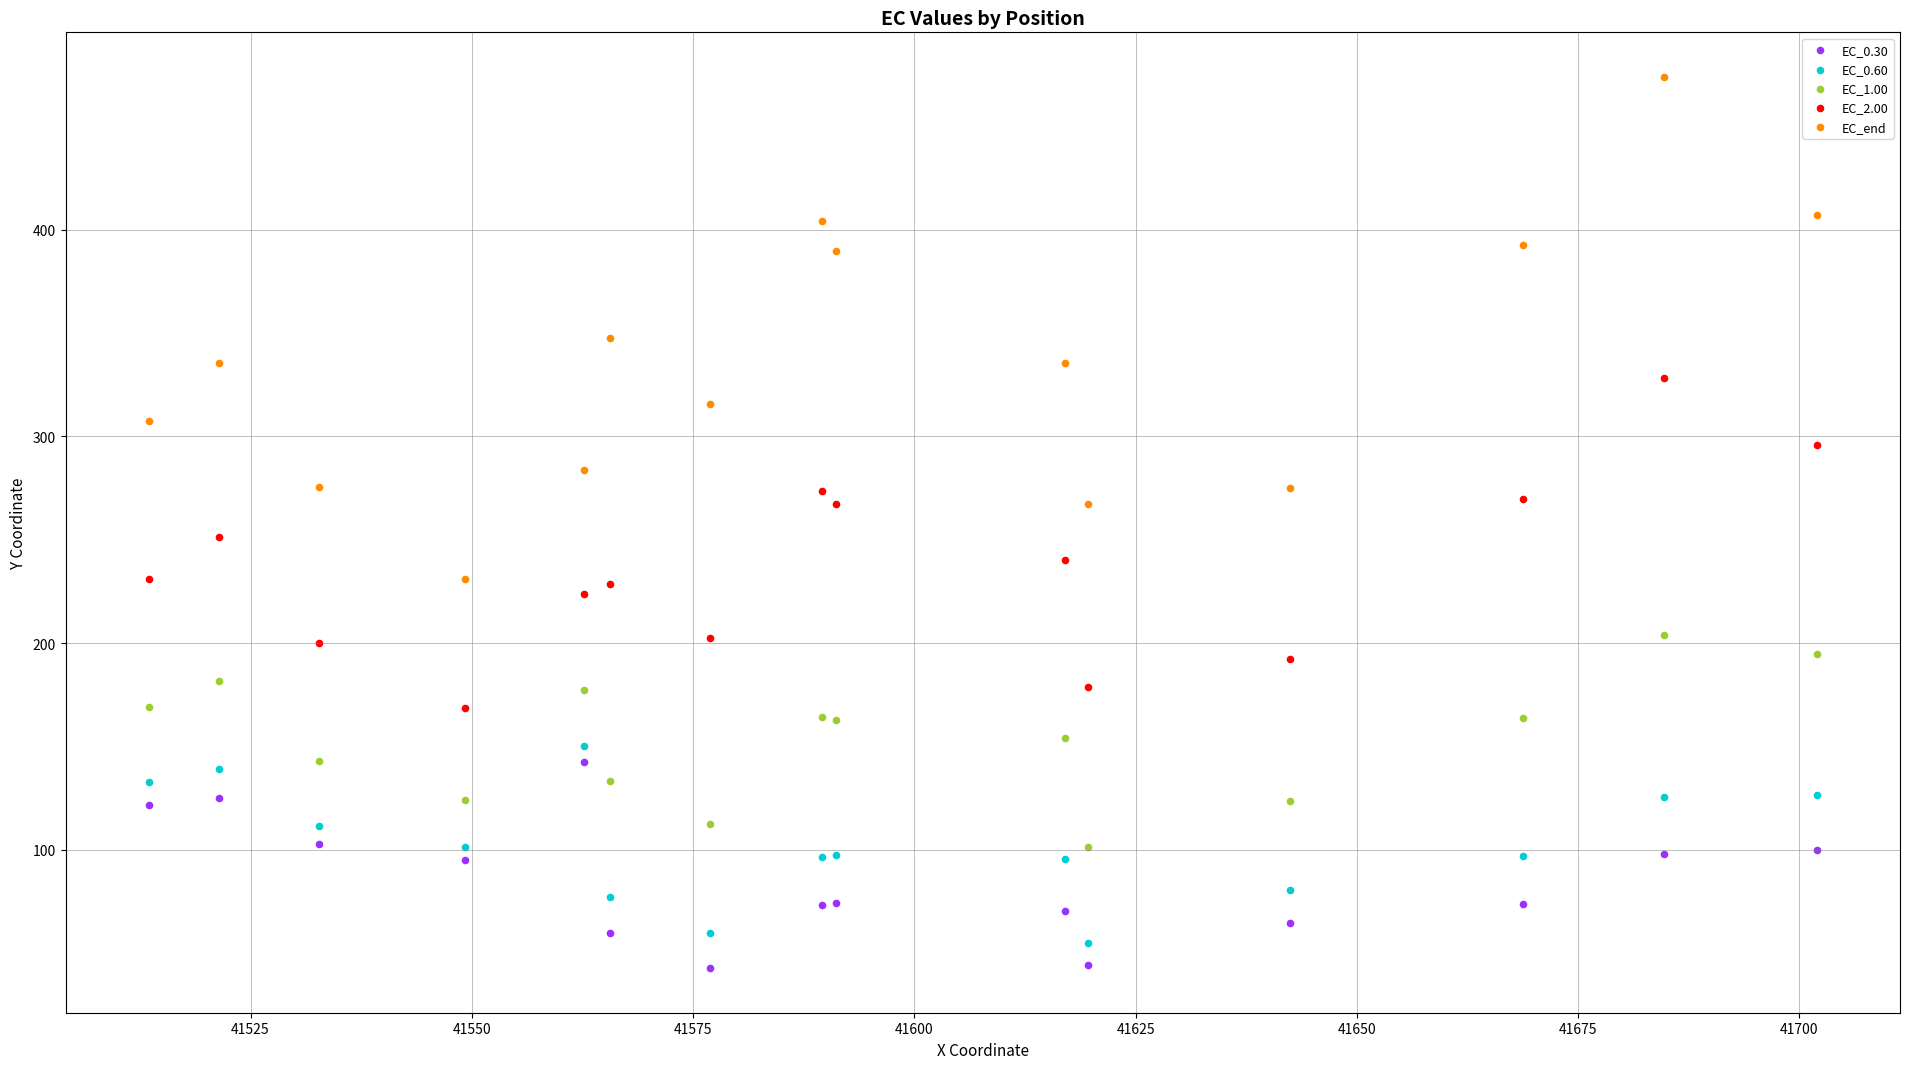

What is the X range (max minus min) for the scatter plot?

188.4